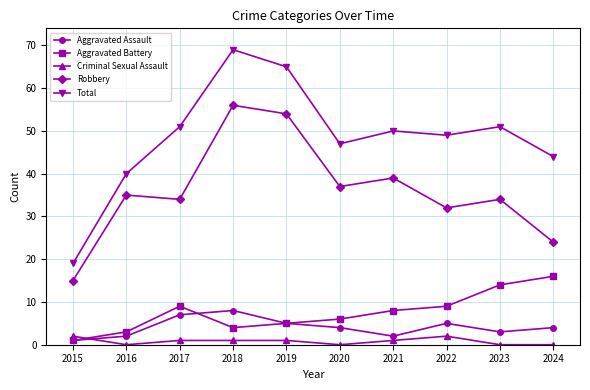

How many data points does each series have?

10